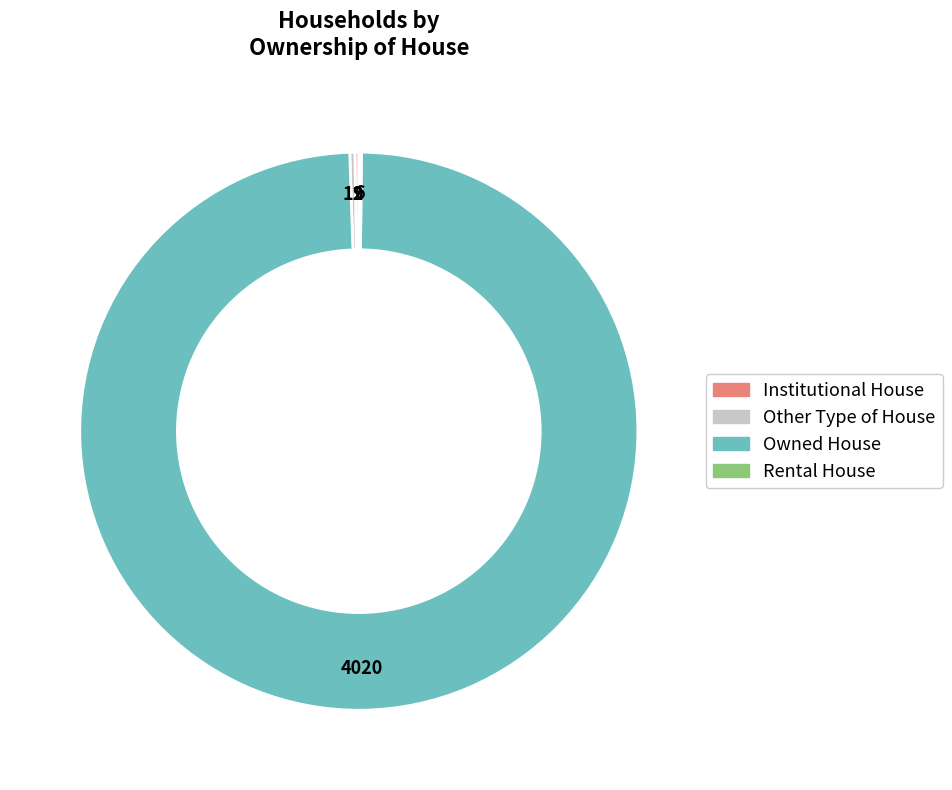

Is there a majority slice in this chart?

Yes